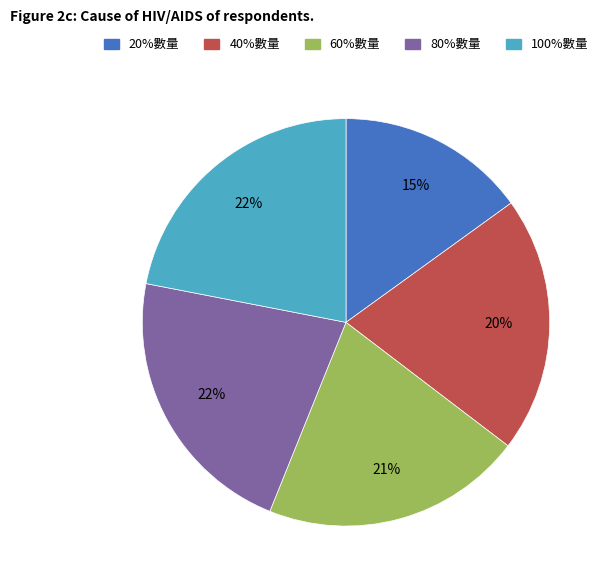

What is the smallest slice in the pie chart?

20%數量